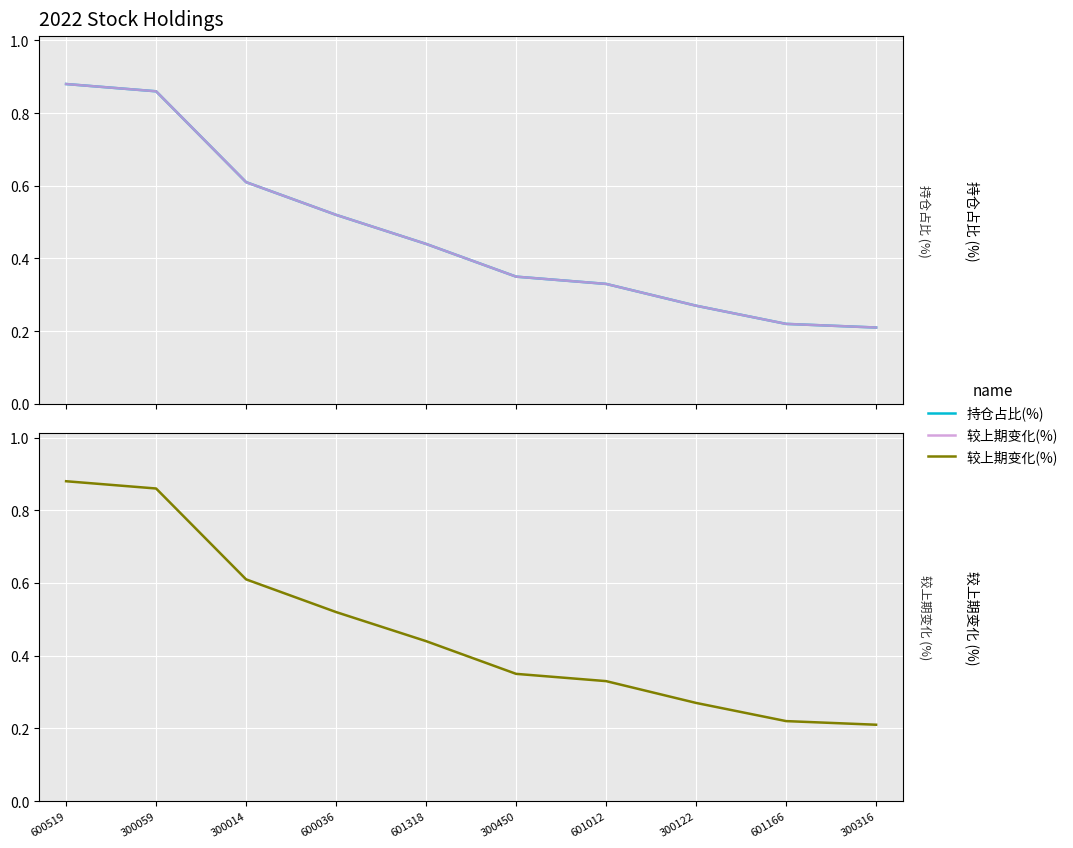

Which category has the lowest value across all series?

300316